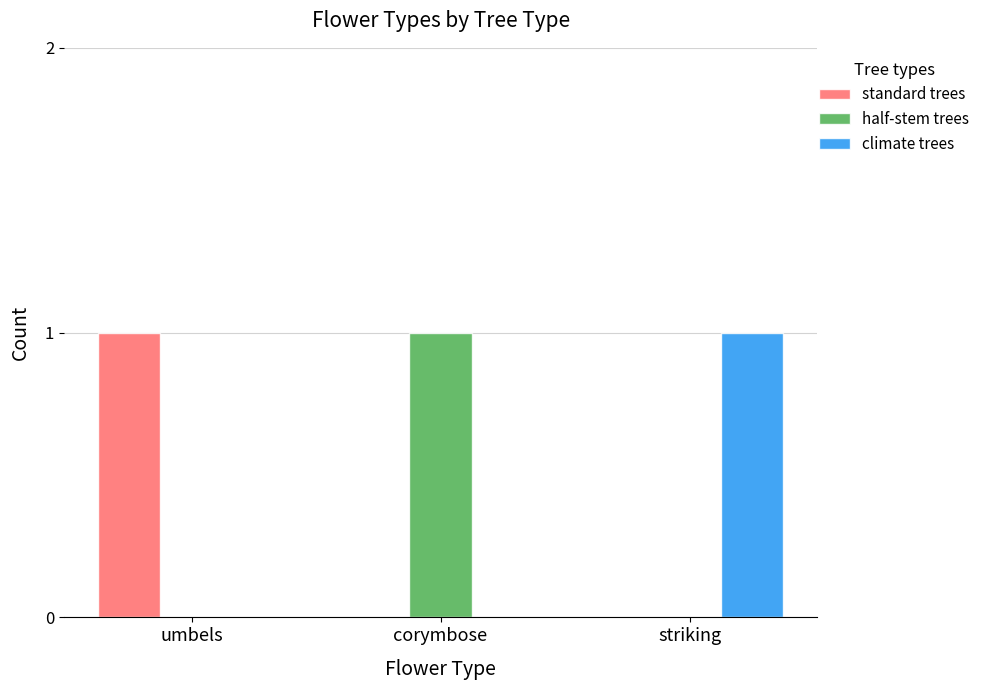

Reading left to right, list all the values displayed in this chart.

standard trees: 1	0	0
half-stem trees: 0	1	0
climate trees: 0	0	1